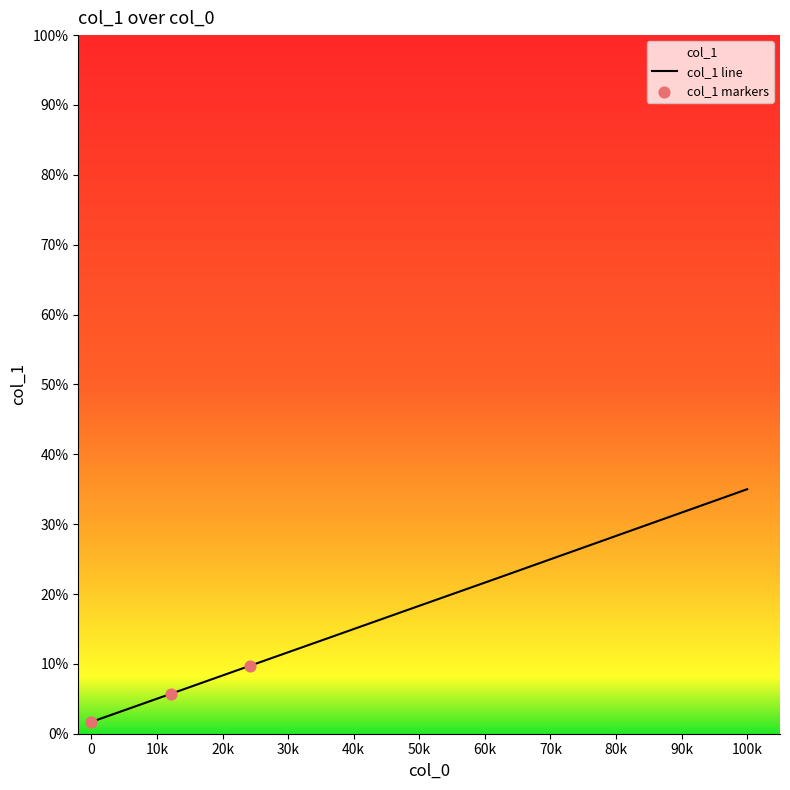

What is the maximum value shown in the chart?

35.0